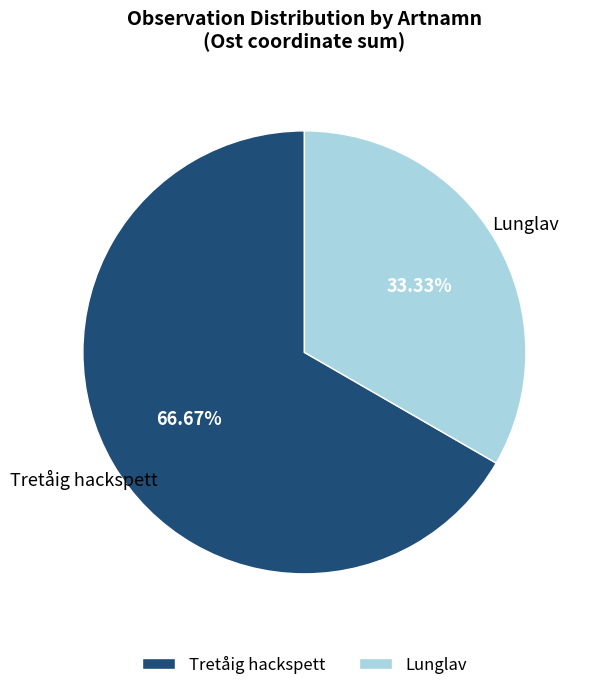

Approximately how many times larger is the value at Lunglav compared to Tretåig hackspett?

0.5